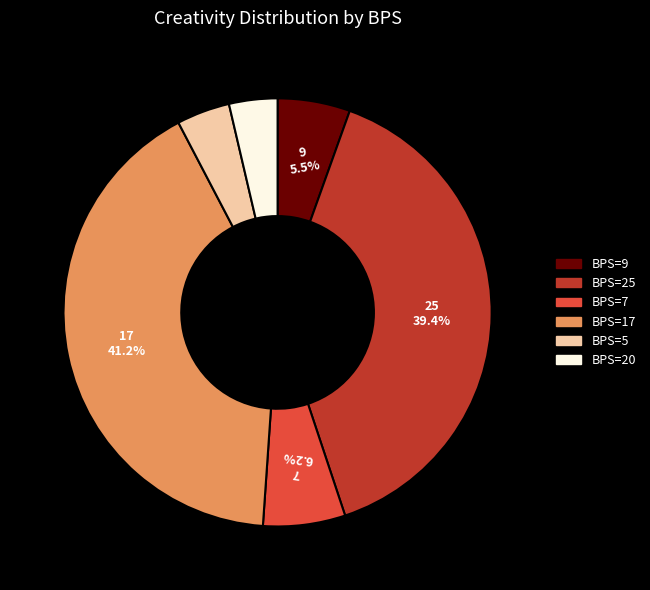

Is there a majority slice in this chart?

No